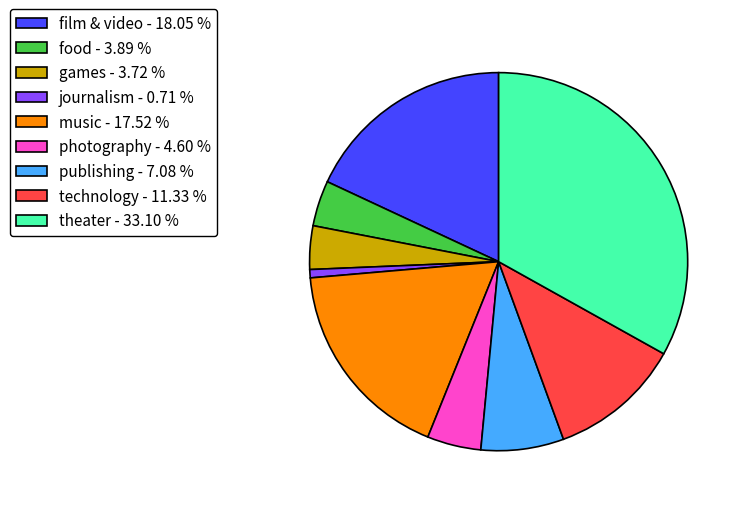

Does any single category account for the majority?

No